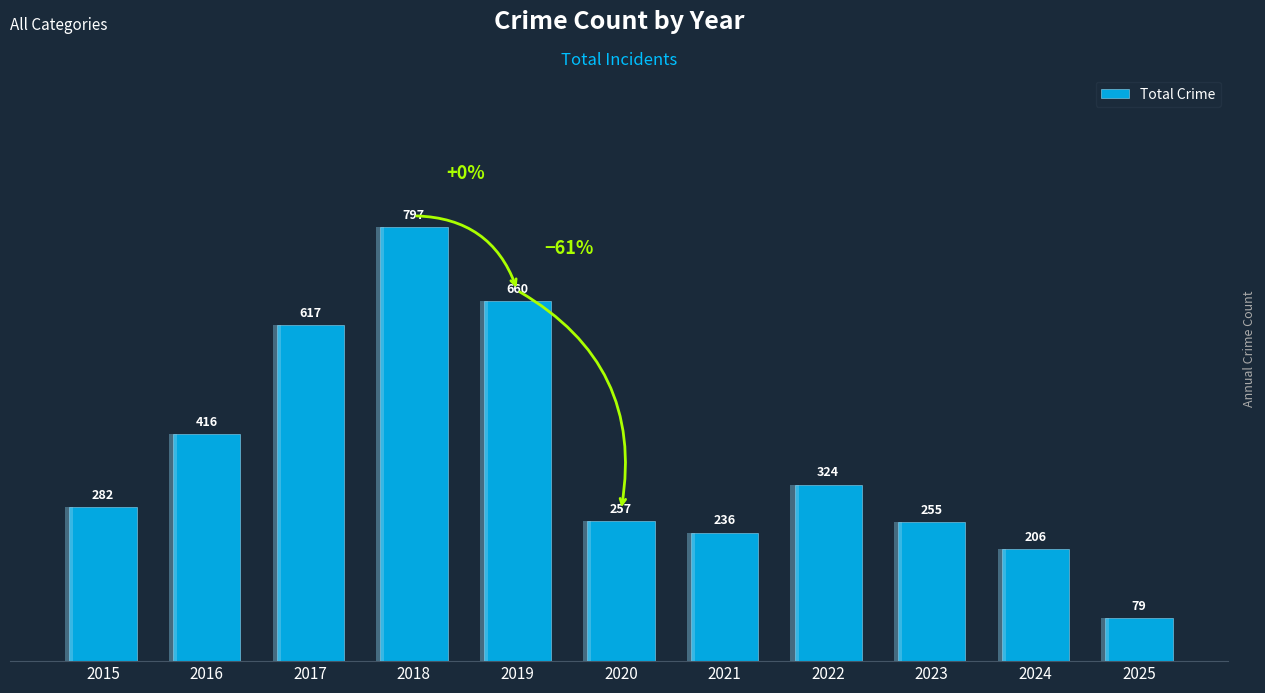

What is the value of the 1st bar from the left?

282